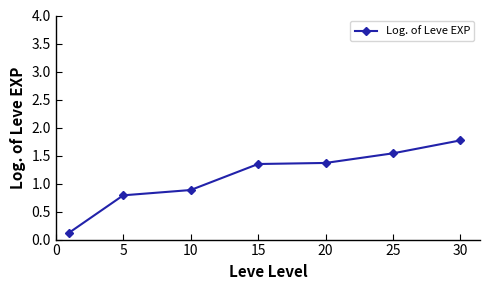

What is the greatest value displayed?

1.8